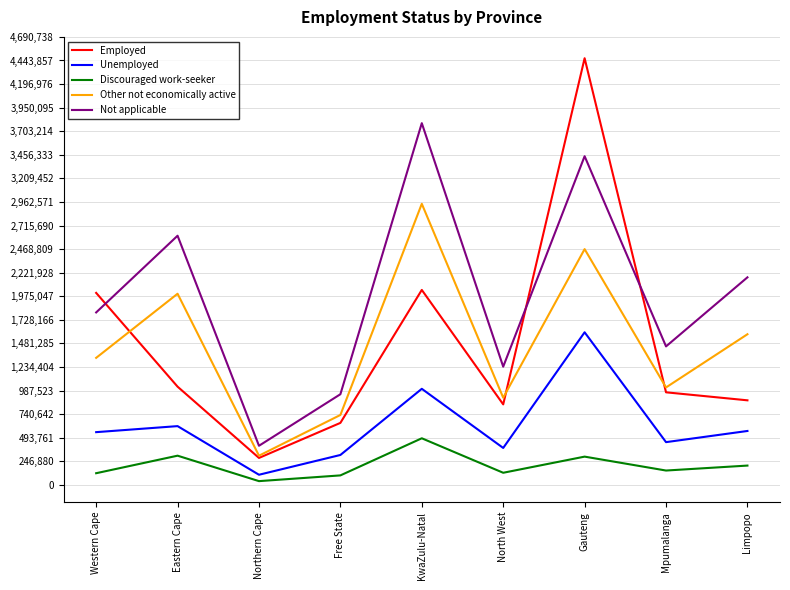

The Other not economically active series shows 1765800.0 at Western Cape. True or false?

False